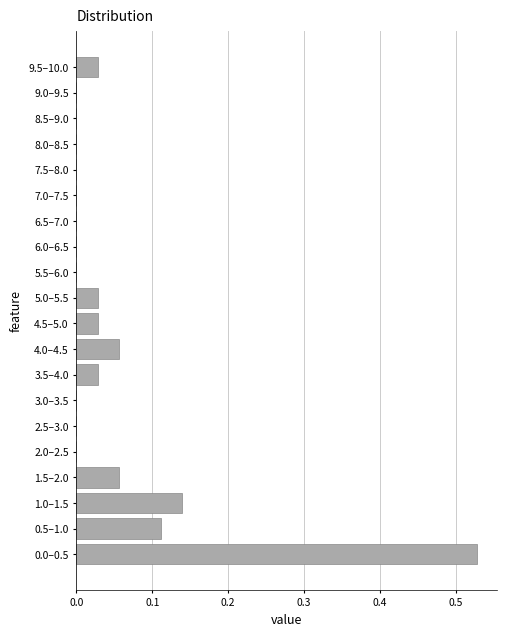

True or false: the data shows 0.0 at 1.0–1.5.

False